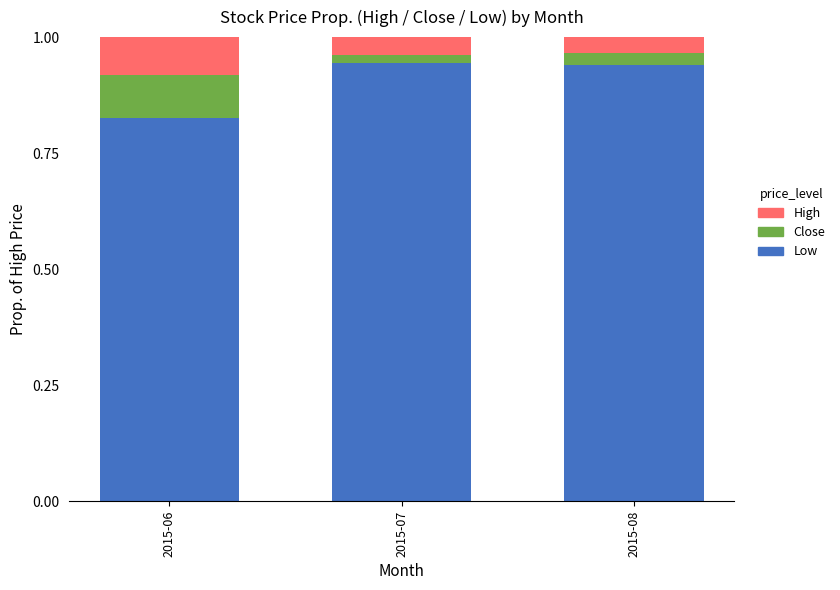

Which category has the lowest value in the Low series?

2015-06